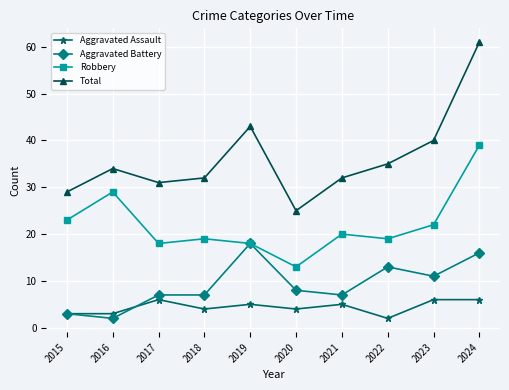

List the series in order of their peak value, lowest first.

Aggravated Assault, Aggravated Battery, Robbery, Total